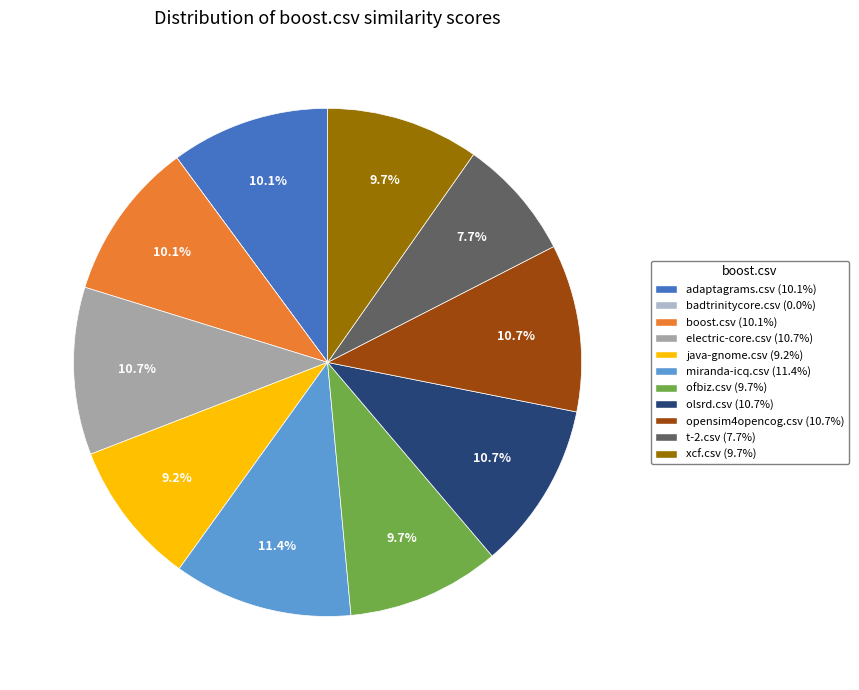

Which category has the biggest portion of the pie?

miranda-icq.csv